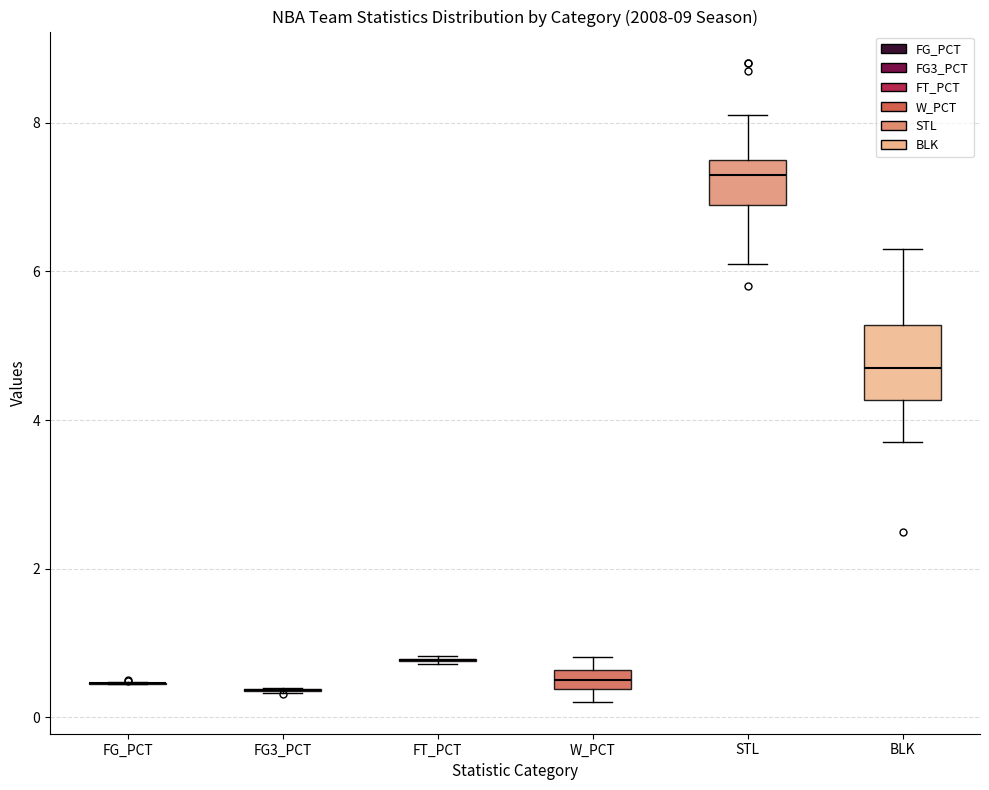

Which box is the tallest, from its lower edge to its upper edge?

BLK